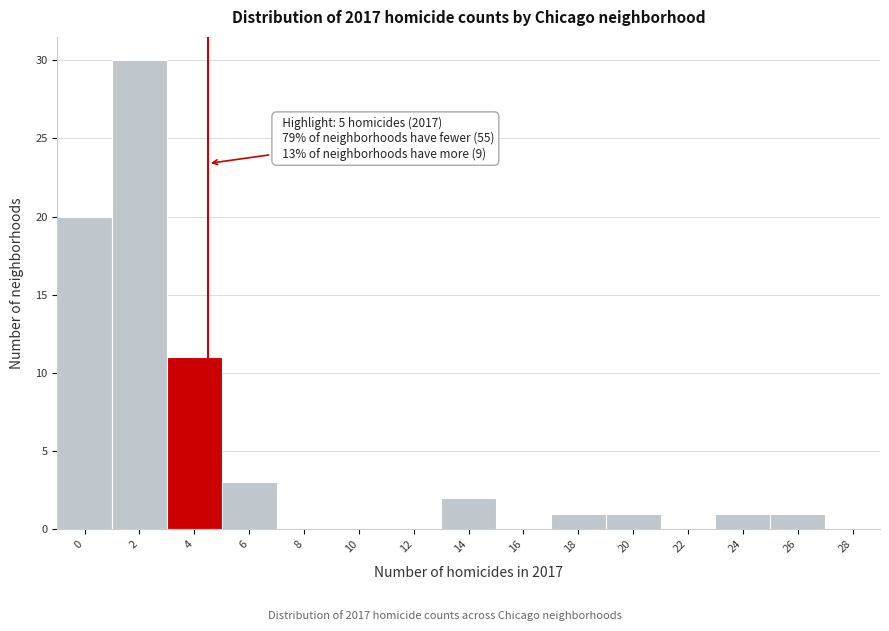

Reading left to right, list all the values displayed in this chart.

0=20	2=30	4=11	6=3	8=0	10=0	12=0	14=2	16=0	18=1	20=1	22=0	24=1	26=1	28=0